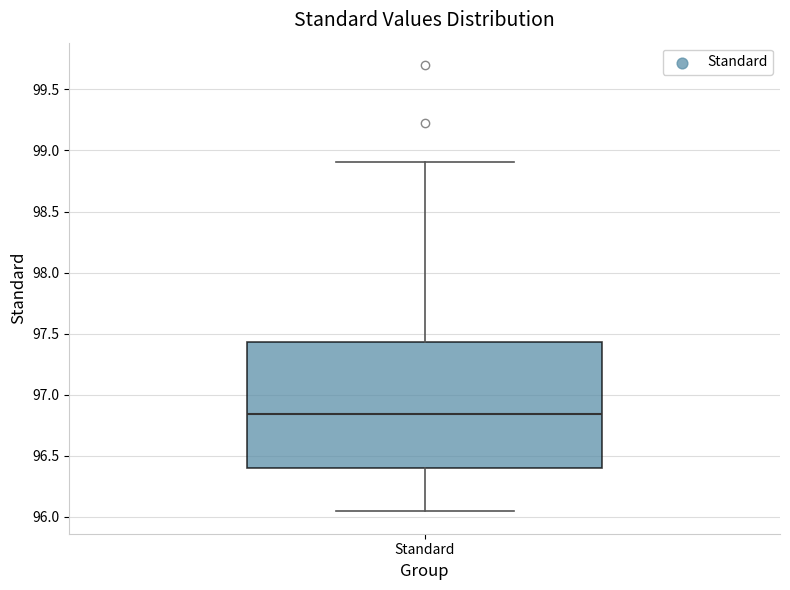

Where does the median line of the box for Standard sit on the y-axis? The values are not printed on the chart, so give them approximately, as read against the axis.

96.85